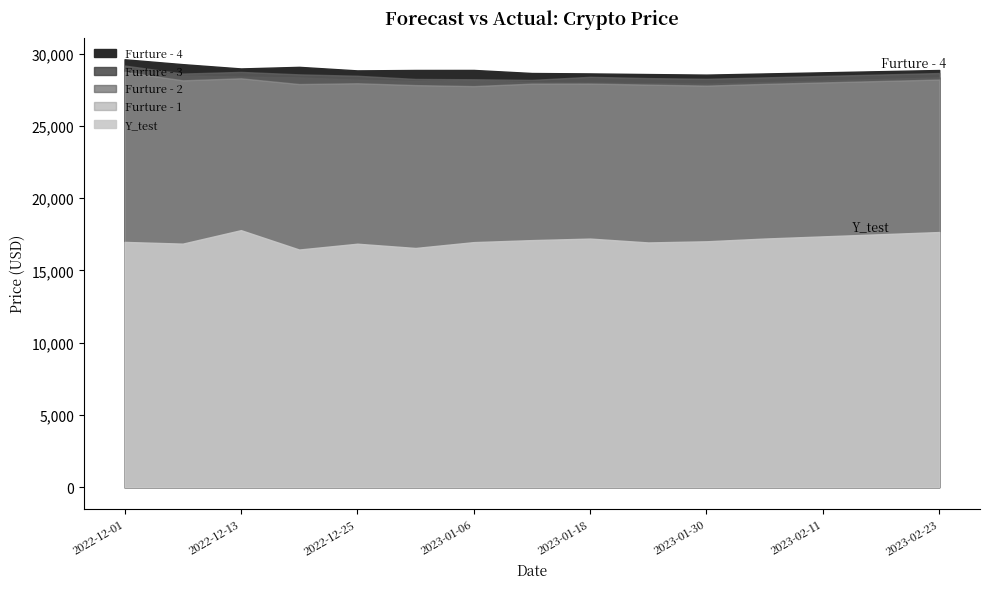

At which label is Furture - 2 closest to 28672?

2023-02-23